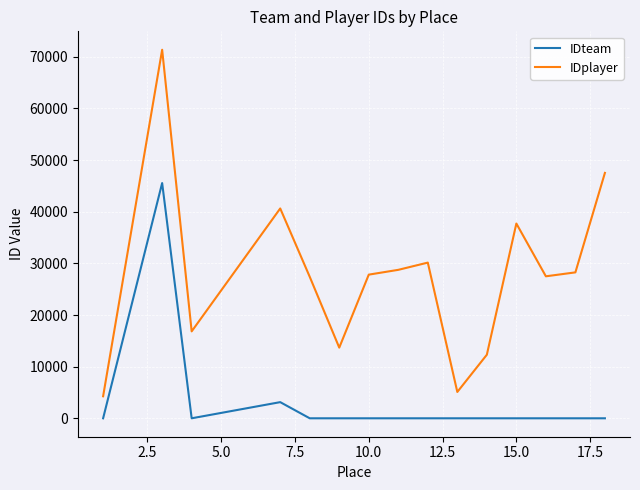

Which series has the largest total across all categories?

IDplayer